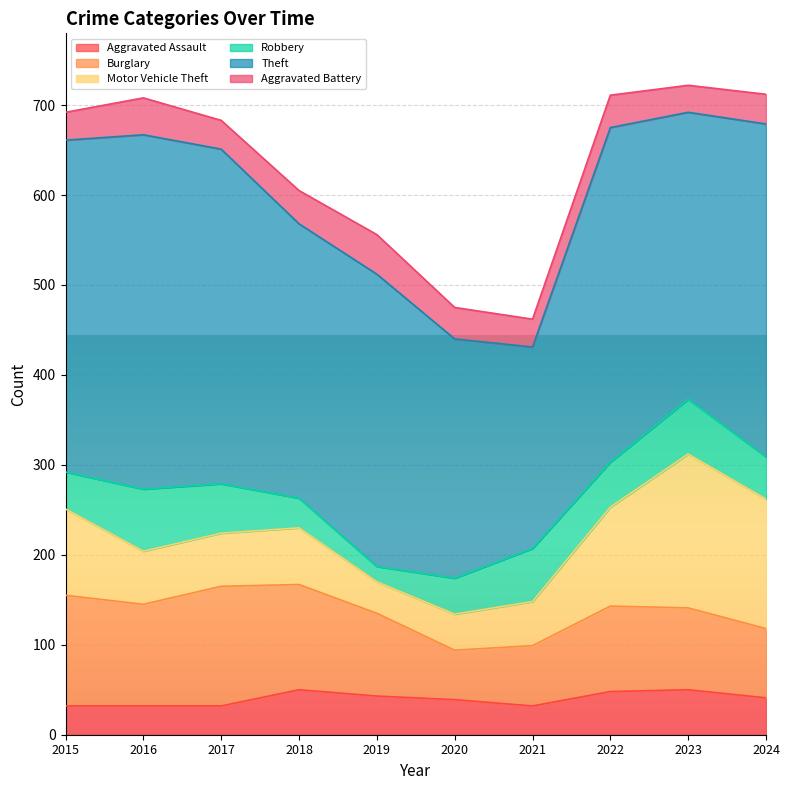

Reading left to right, extract all data points from this chart.

Aggravated Assault: 2015=32	2016=32	2017=32	2018=50	2019=43	2020=39	2021=32	2022=48	2023=50	2024=41
Burglary: 2015=123	2016=113	2017=133	2018=117	2019=92	2020=55	2021=67	2022=95	2023=91	2024=77
Motor Vehicle Theft: 2015=96	2016=59	2017=59	2018=63	2019=35	2020=40	2021=49	2022=110	2023=171	2024=144
Robbery: 2015=41	2016=69	2017=55	2018=33	2019=17	2020=40	2021=59	2022=50	2023=61	2024=47
Theft: 2015=369	2016=394	2017=372	2018=305	2019=325	2020=266	2021=224	2022=372	2023=319	2024=370
Aggravated Battery: 2015=31	2016=41	2017=32	2018=37	2019=44	2020=35	2021=31	2022=36	2023=30	2024=33